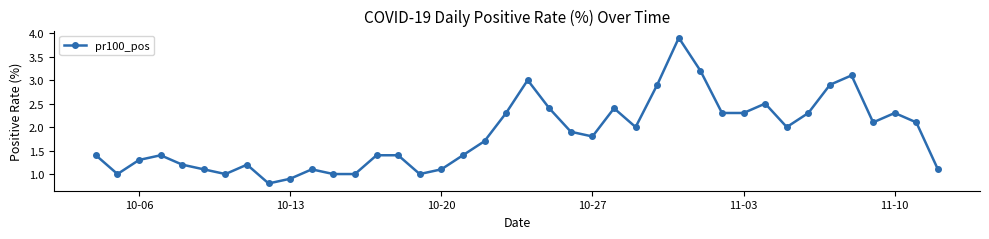

What is the minimum value shown in the chart?

0.8